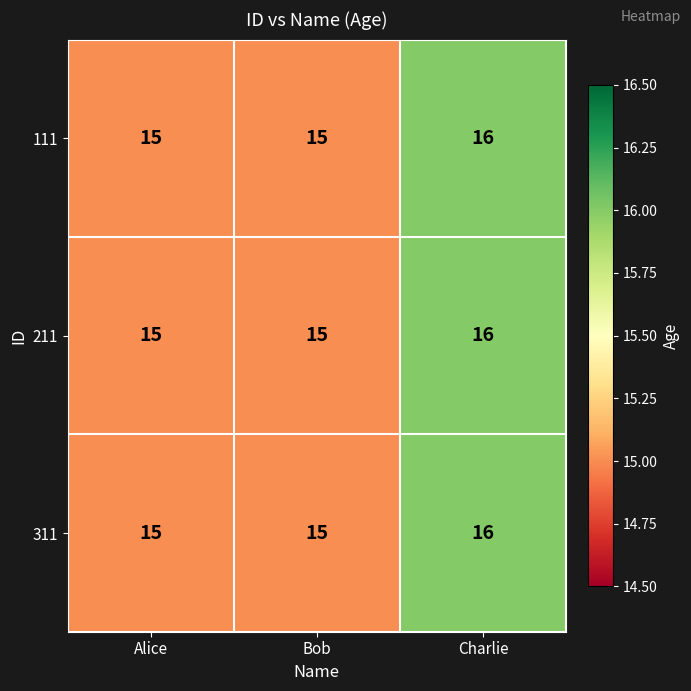

The 311 series shows 5 at Charlie. True or false?

False